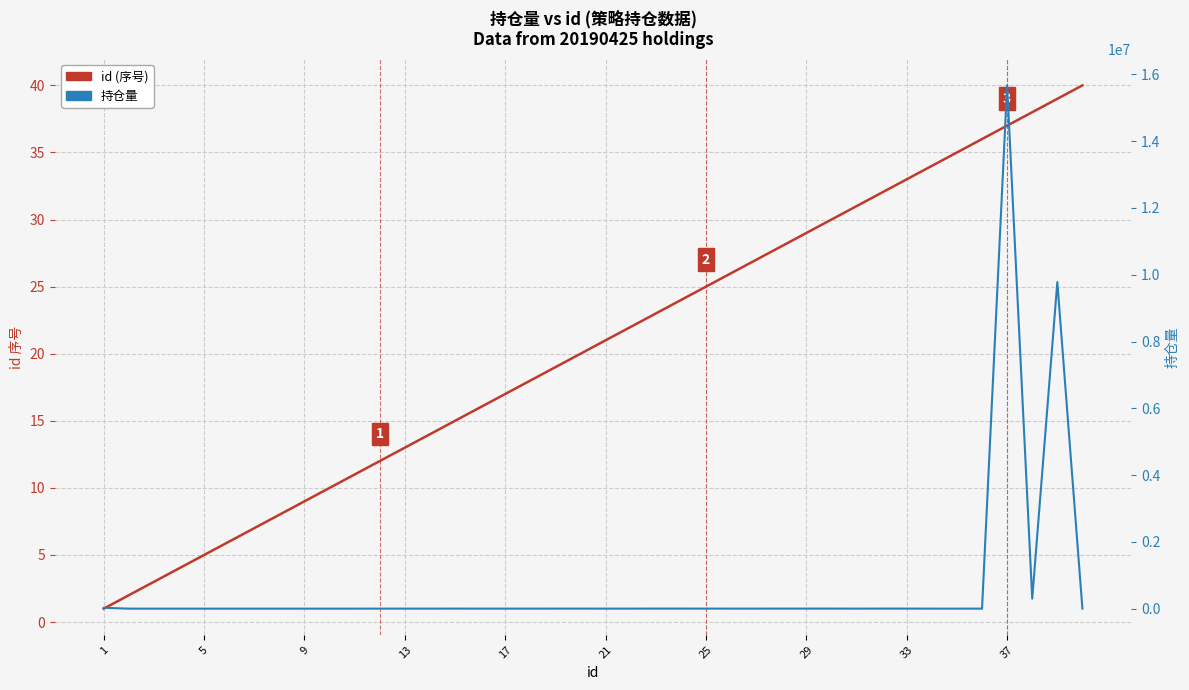

What is the value of the 持仓量 point at the 16th from the left?

1